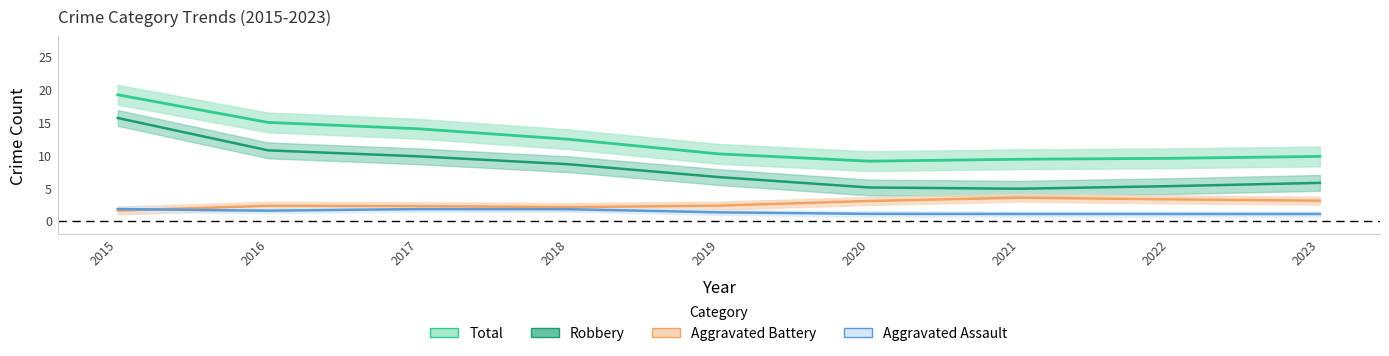

Is this an area chart (filled region under the line)?

No